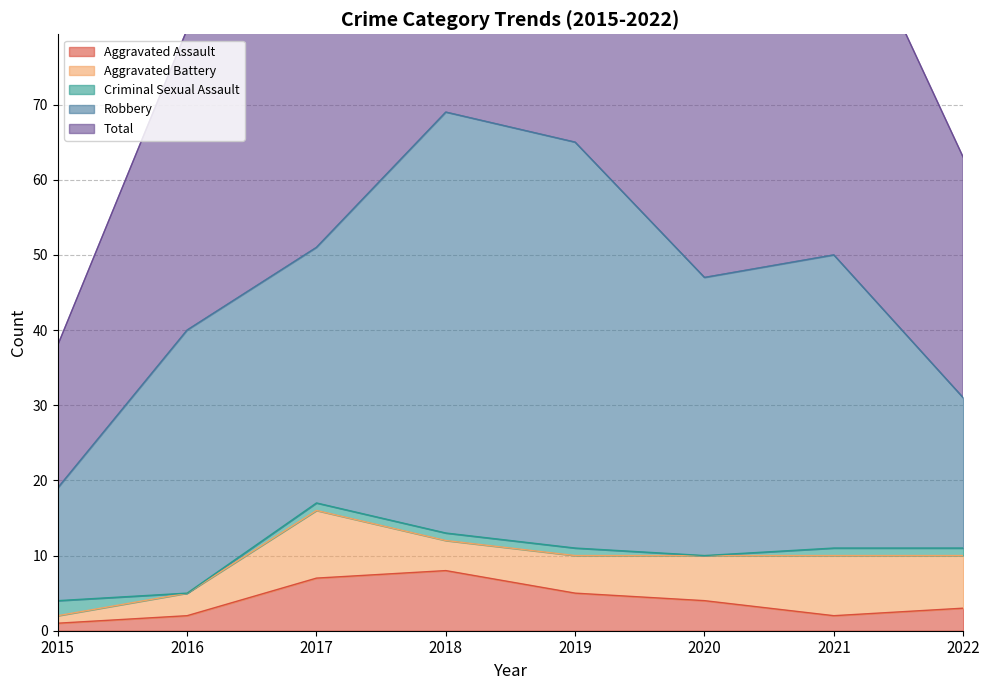

The value of Aggravated Assault at 2018 is 8. True or false?

True